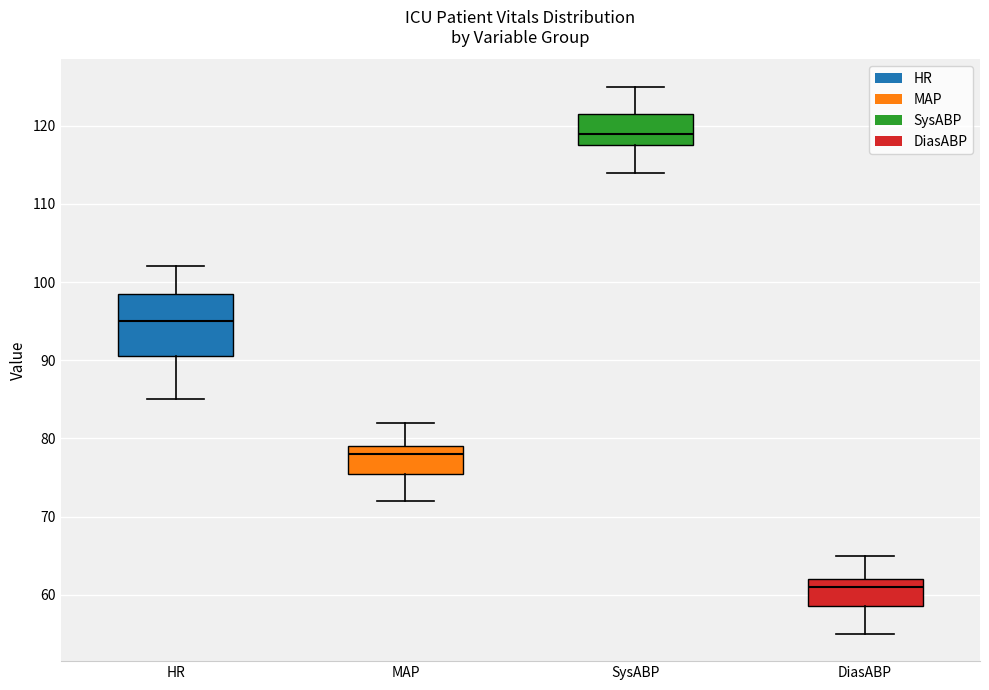

Comparing the boxes themselves (not the whiskers), which one is the tallest?

HR